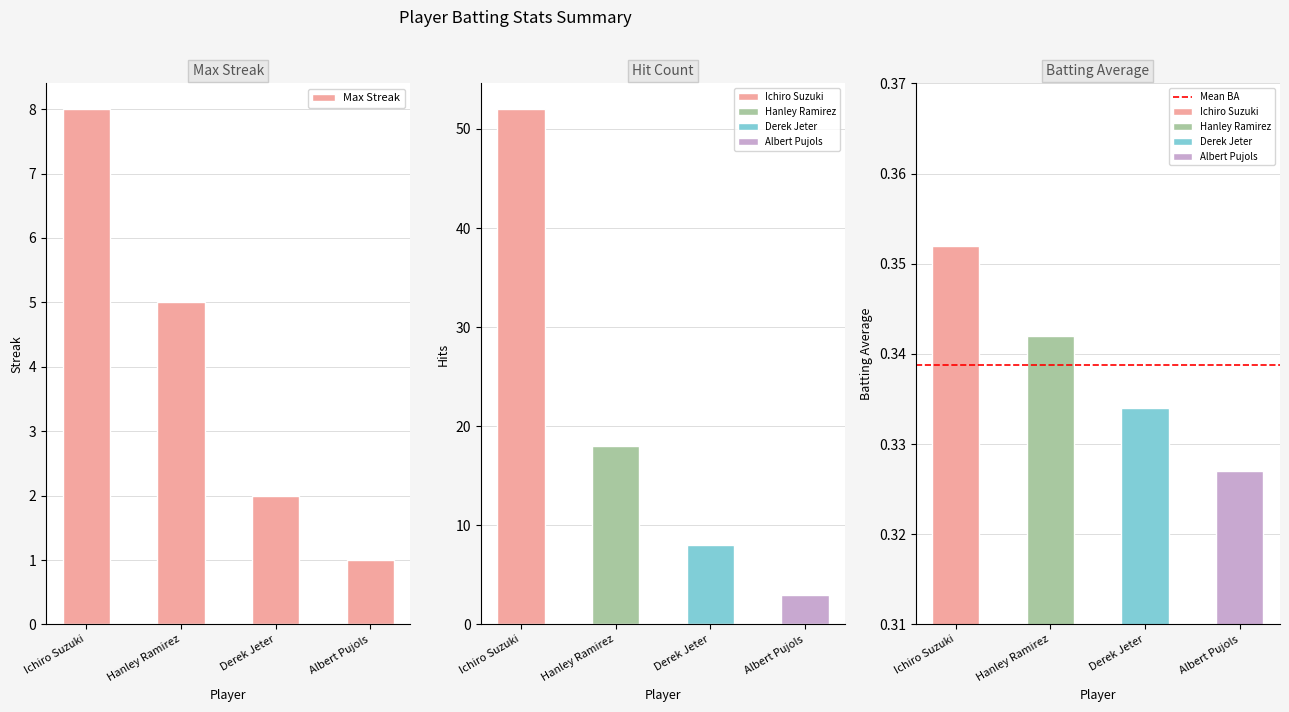

The Batting Average series shows 0.6 at Albert Pujols. True or false?

False